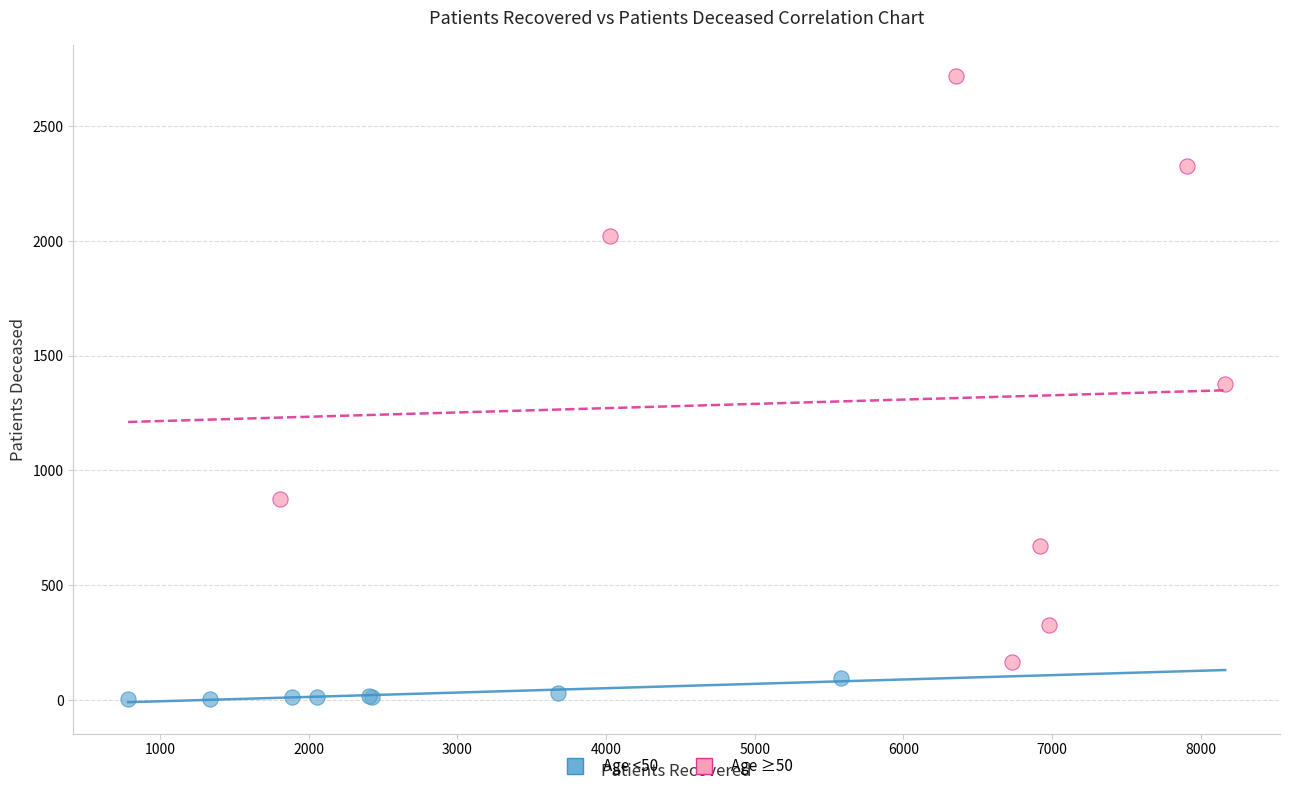

Which series has the largest Y range (max minus min)?

Age ≥50